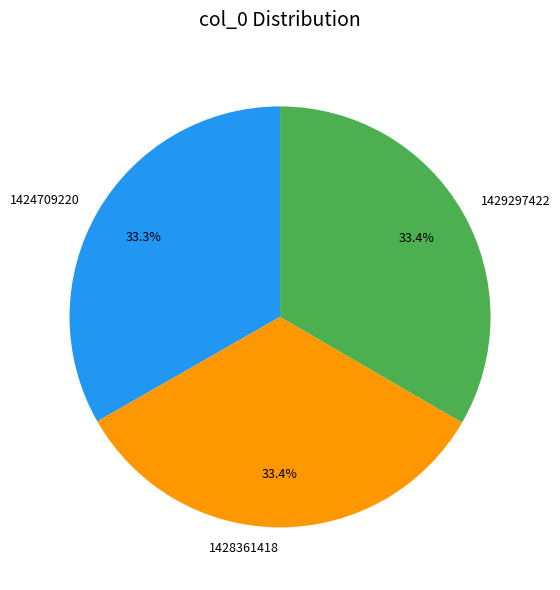

Count the number of slices in the pie.

3